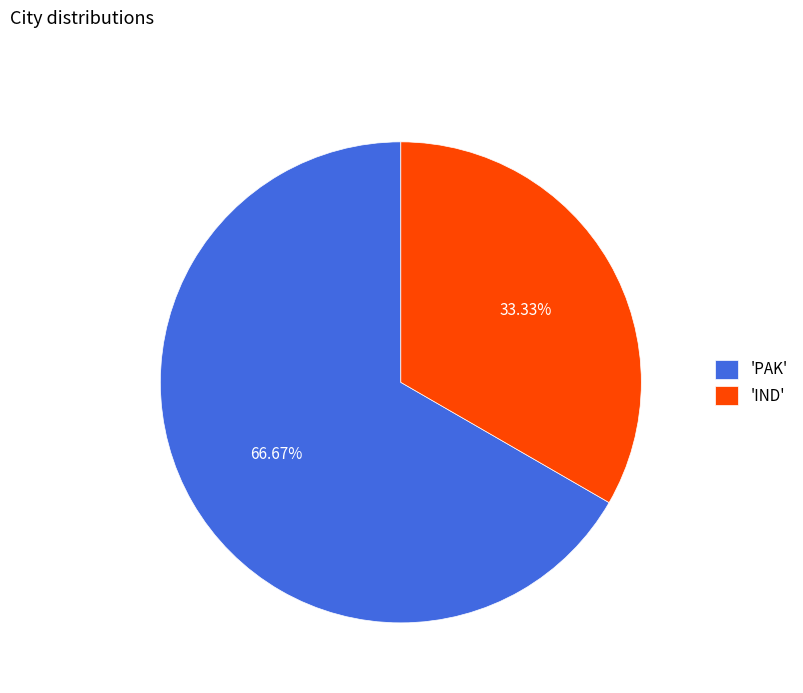

Rank the categories by value from lowest to highest.

'IND', 'PAK'